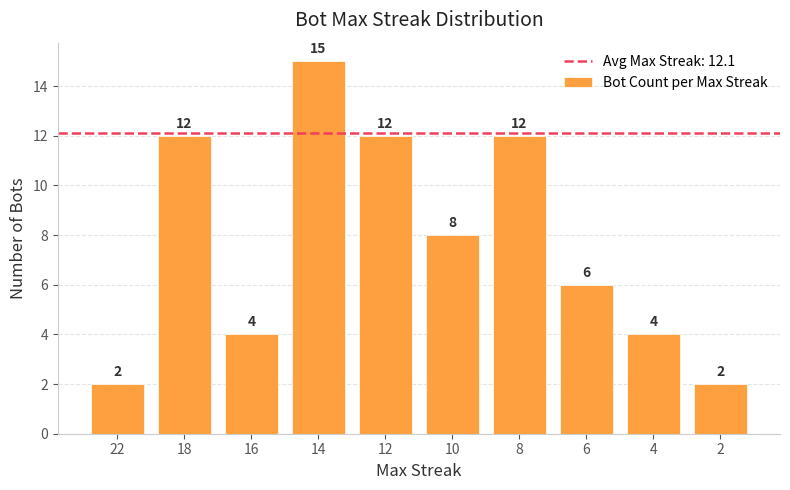

Which has a higher value, 16 or 10?

10